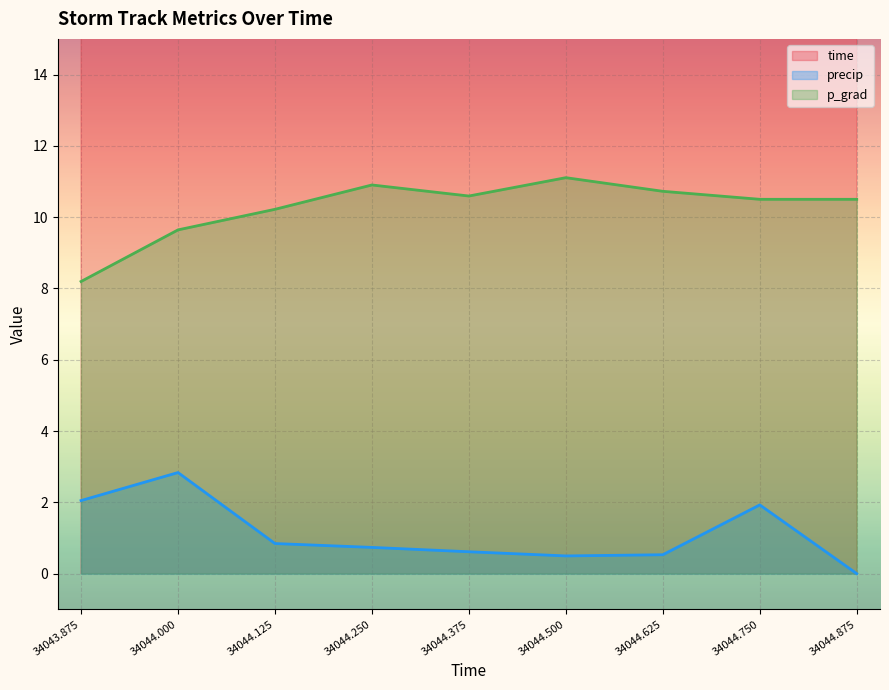

What is the value of the time point at the 2nd from the left?

34044.0